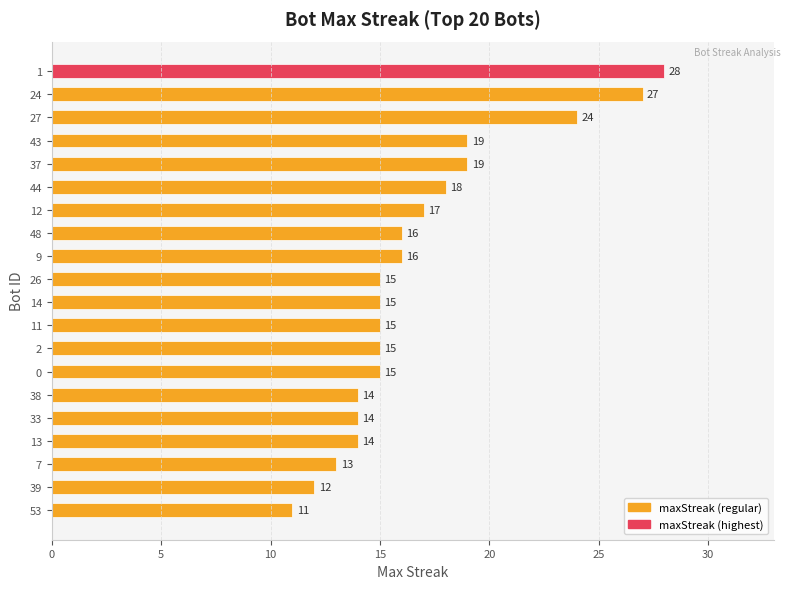

What is the difference between the values at 43 and 48?

3